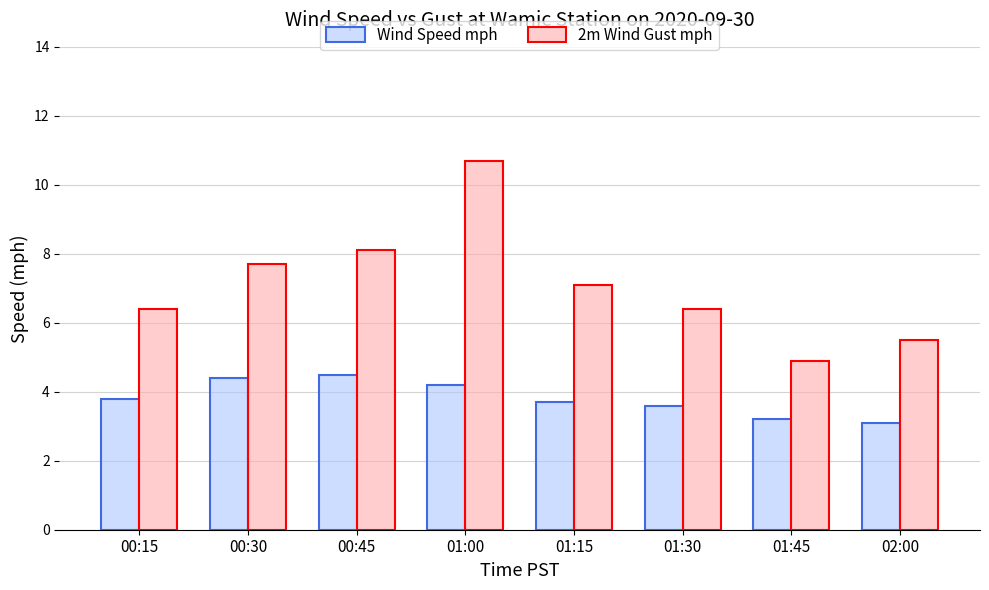

The 2m Wind Gust mph series shows 4.9 at 01:15. True or false?

False